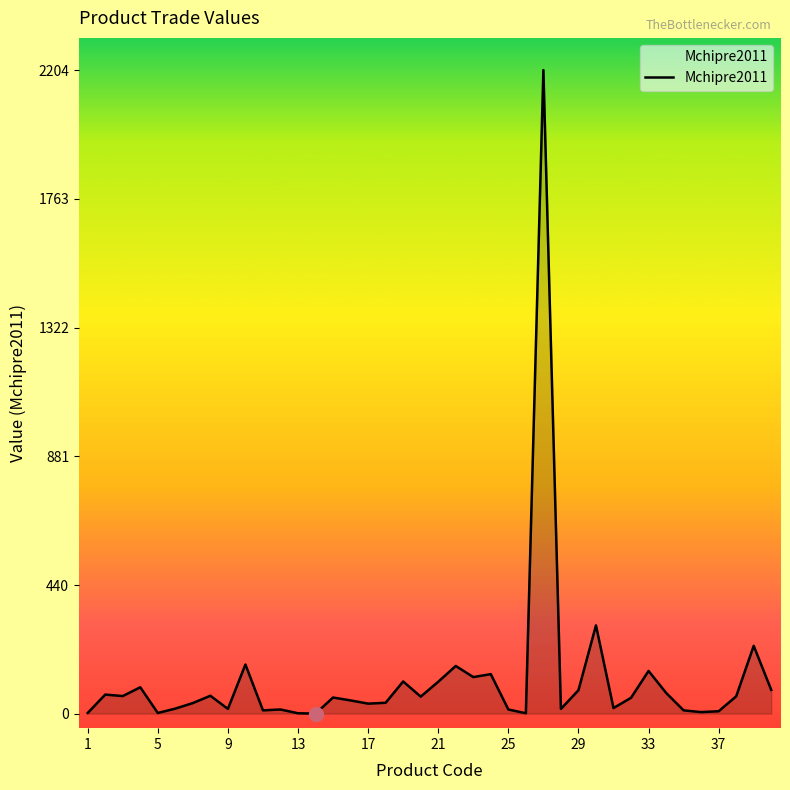

What is the difference between the maximum and minimum values?

2204